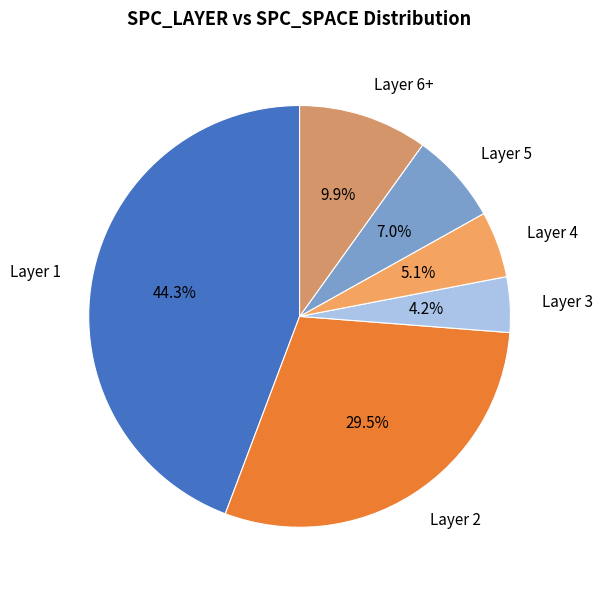

Between Layer 6+ and Layer 1, which is larger?

Layer 1